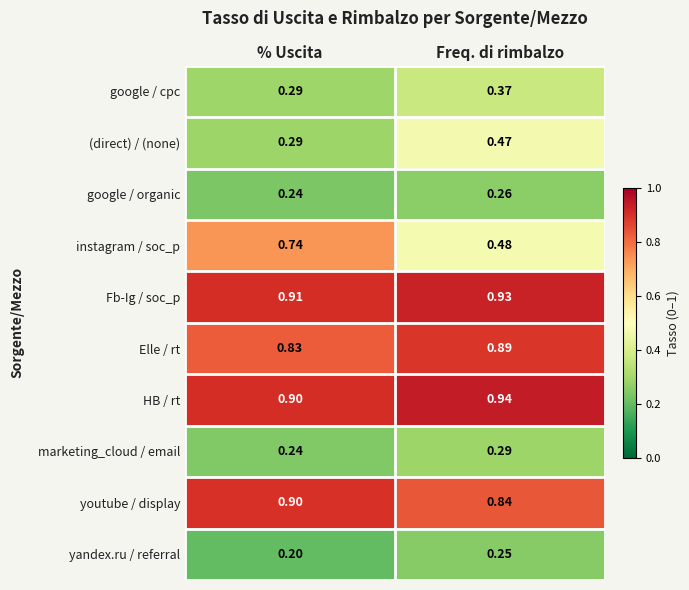

Which series changed the most between % Uscita and Freq. di rimbalzo?

instagram / soc_p